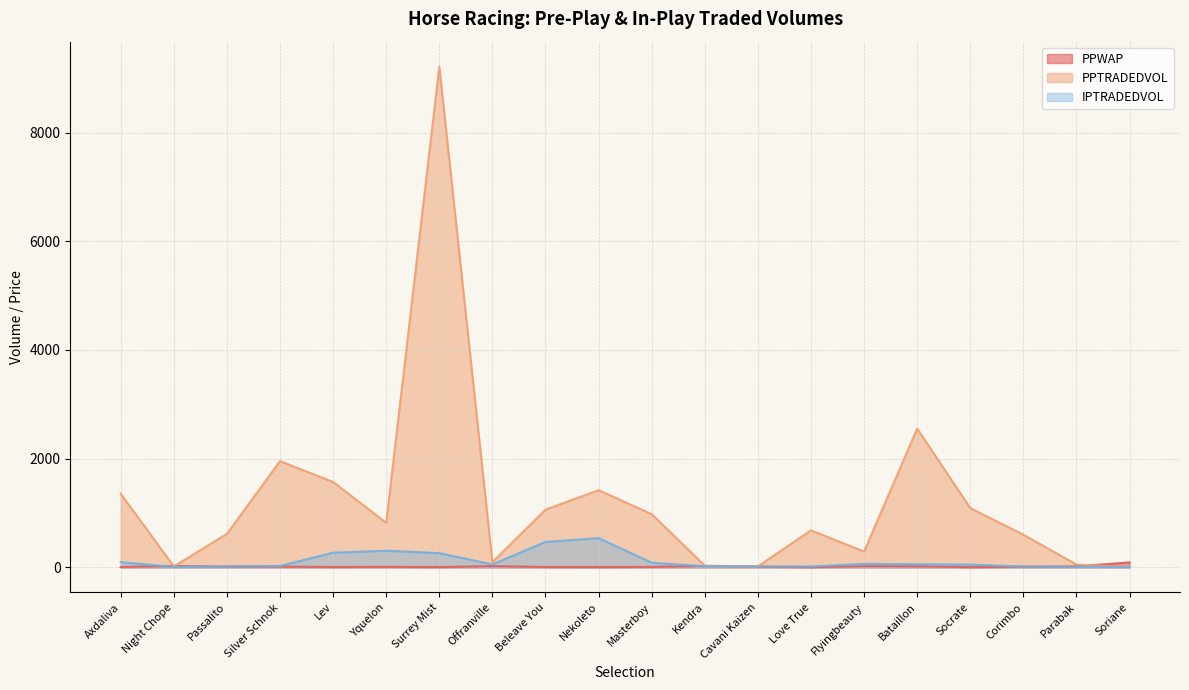

Where is the first local minimum for PPWAP?

Lev